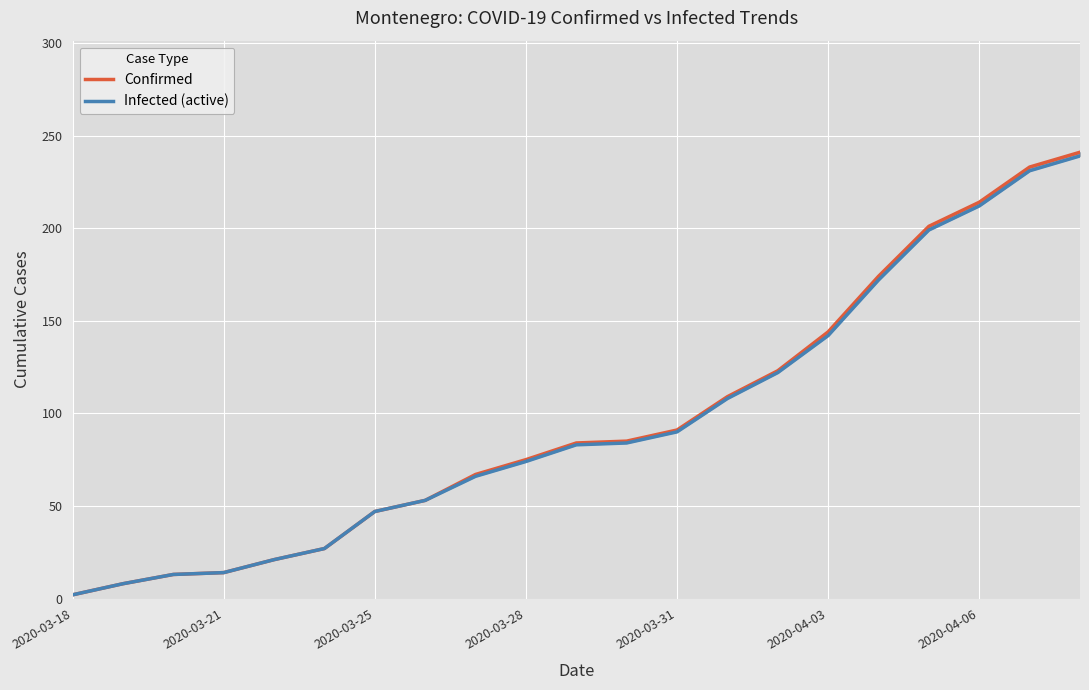

What is the minimum value shown in the chart?

2